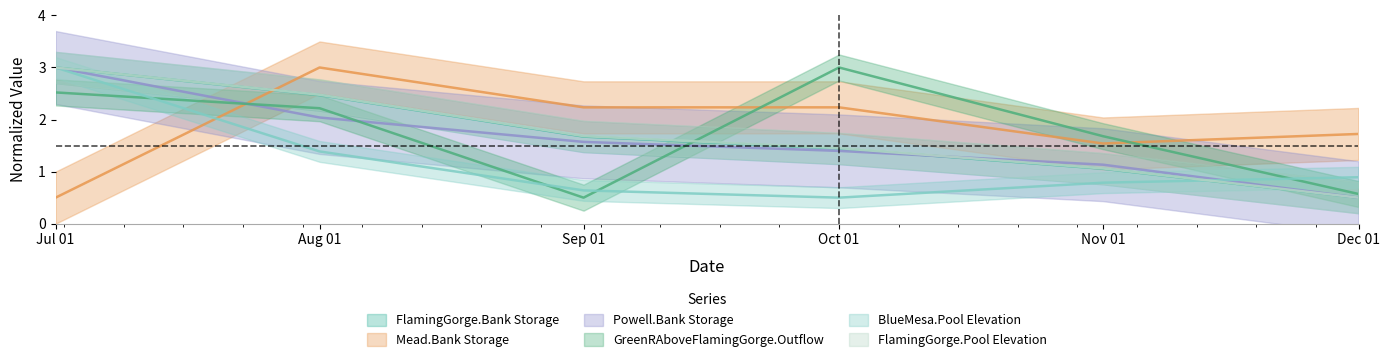

Count the number of categories in the chart.

6